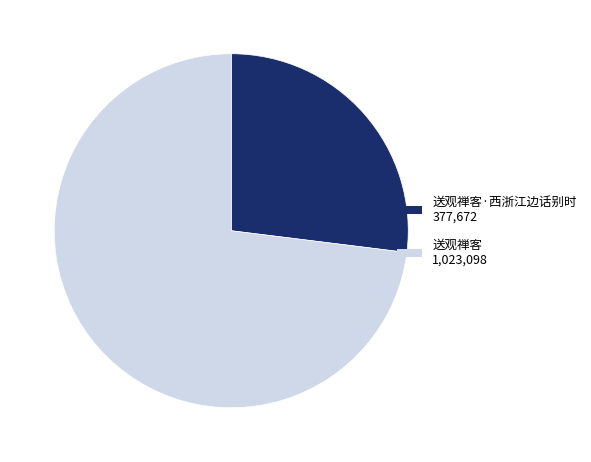

Is there any slice that represents more than half of the pie?

Yes